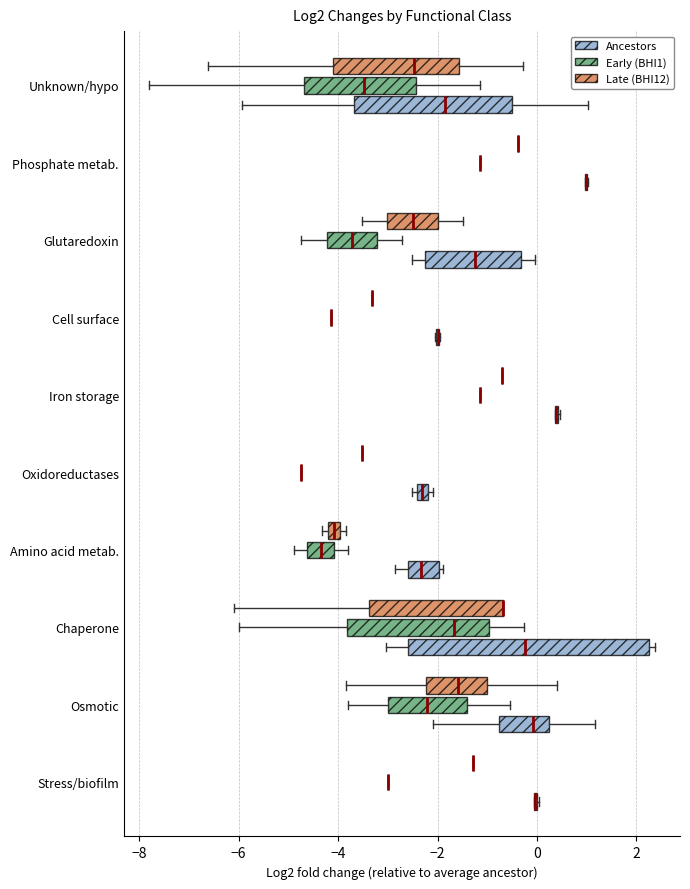

Which box is the widest, from its left edge to its right edge?

Chaperone (Ancestors)